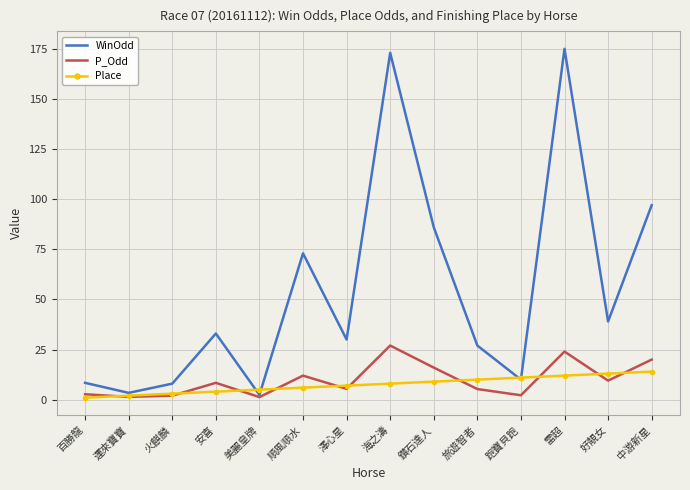

What is the difference between the highest and lowest values at 澤心星?

24.6